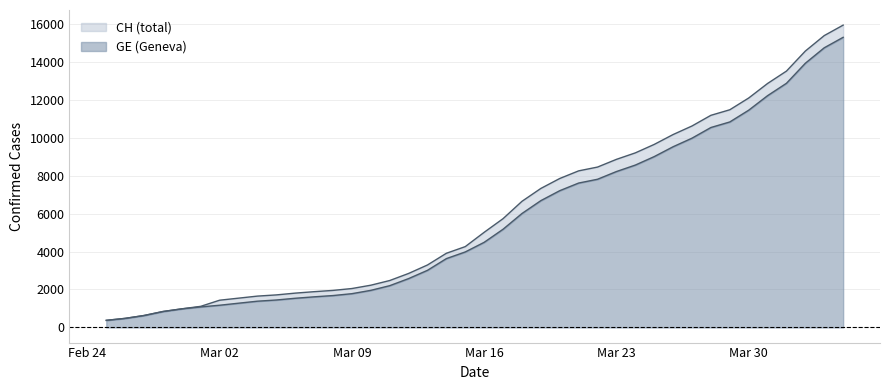

True or false: CH and GE intersect in this chart.

False